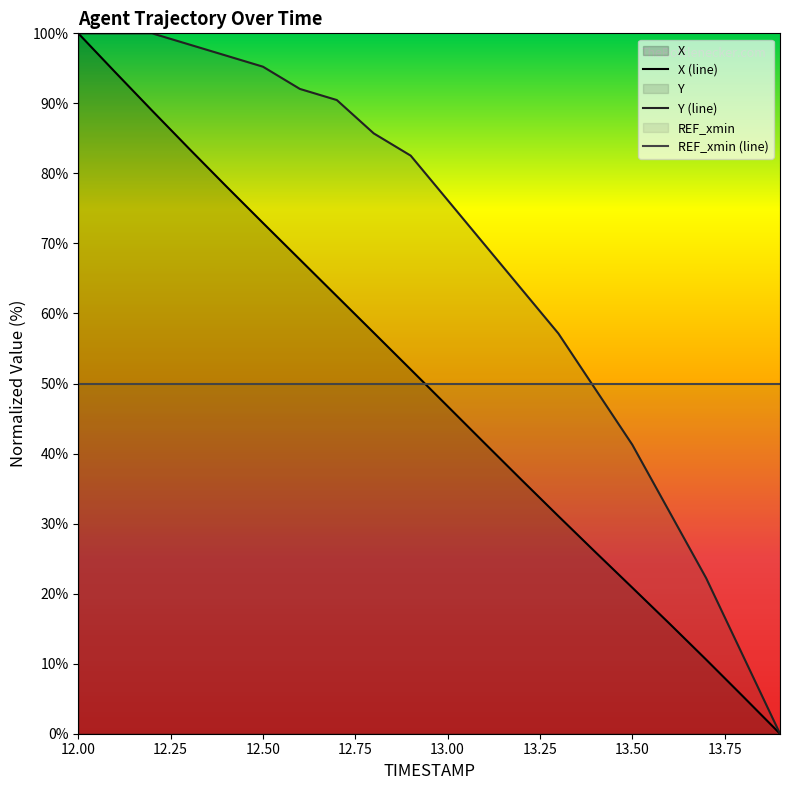

What is the label of the 6th point from the left?

12.5